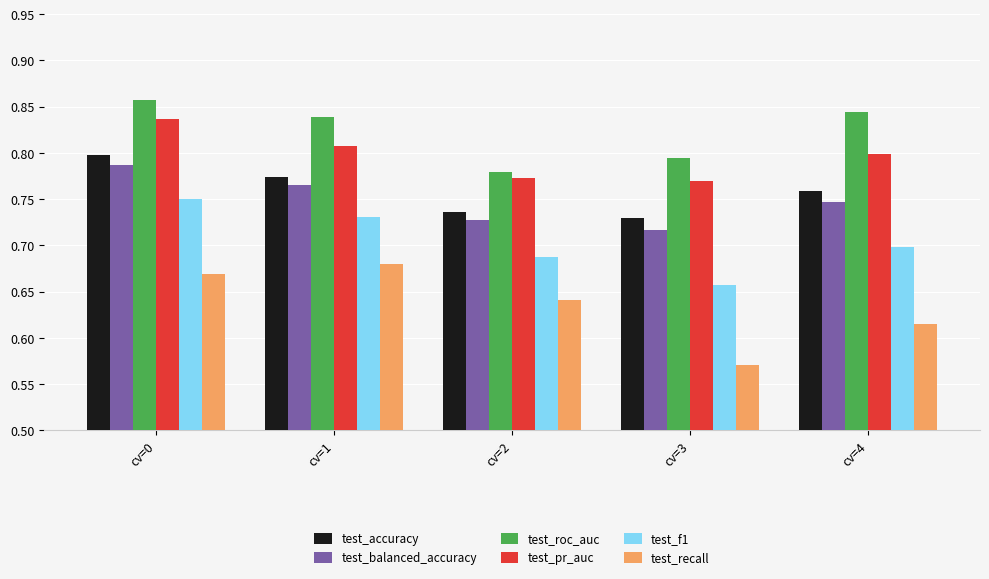

Which label corresponds to the largest value in the chart?

cv=0